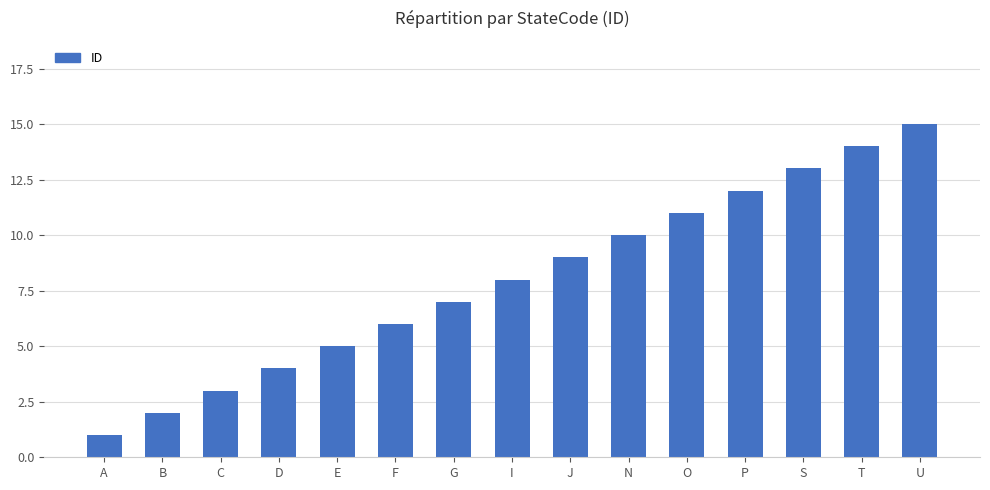

What is the average value?

8